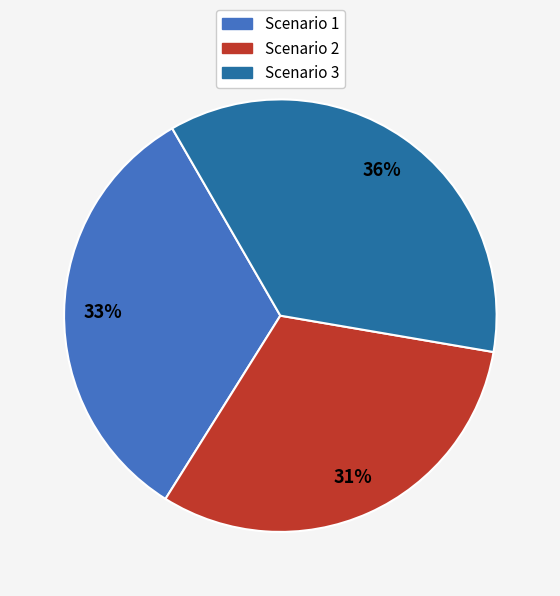

What is the ratio of the value at Scenario 3 to the value at Scenario 2?

1.2